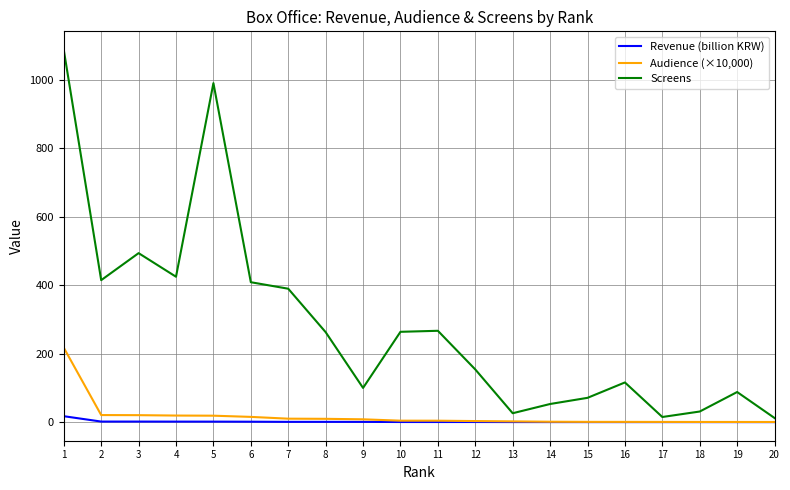

Between 4 and 15, which series saw the biggest shift?

Screens